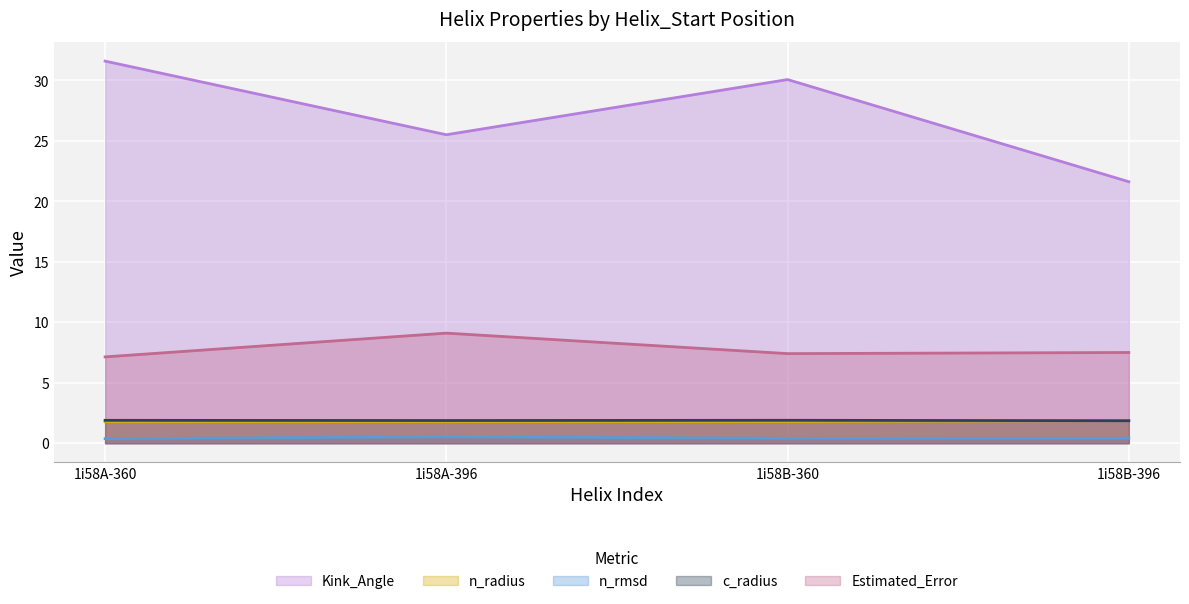

What is the difference between the Kink_Angle values at 1i58A-396 and 1i58B-360?

4.6